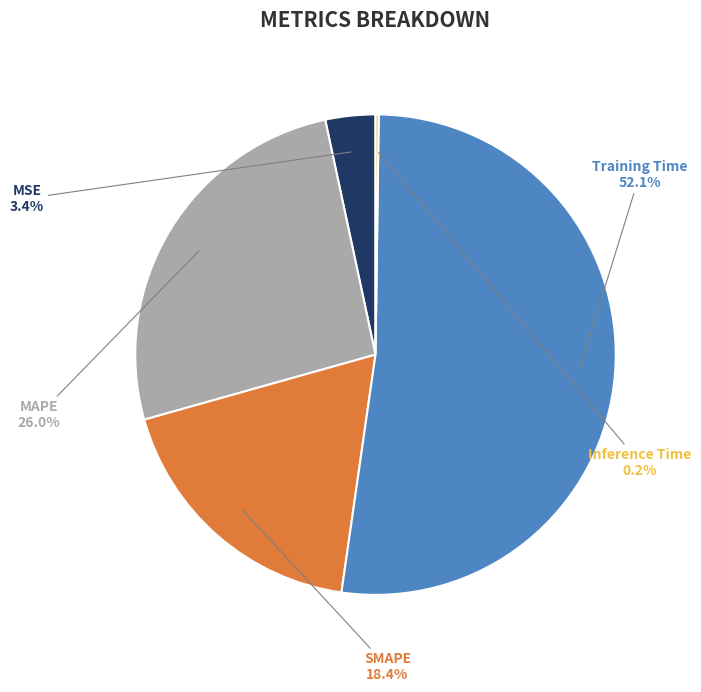

What is the largest slice in the pie chart?

Training Time